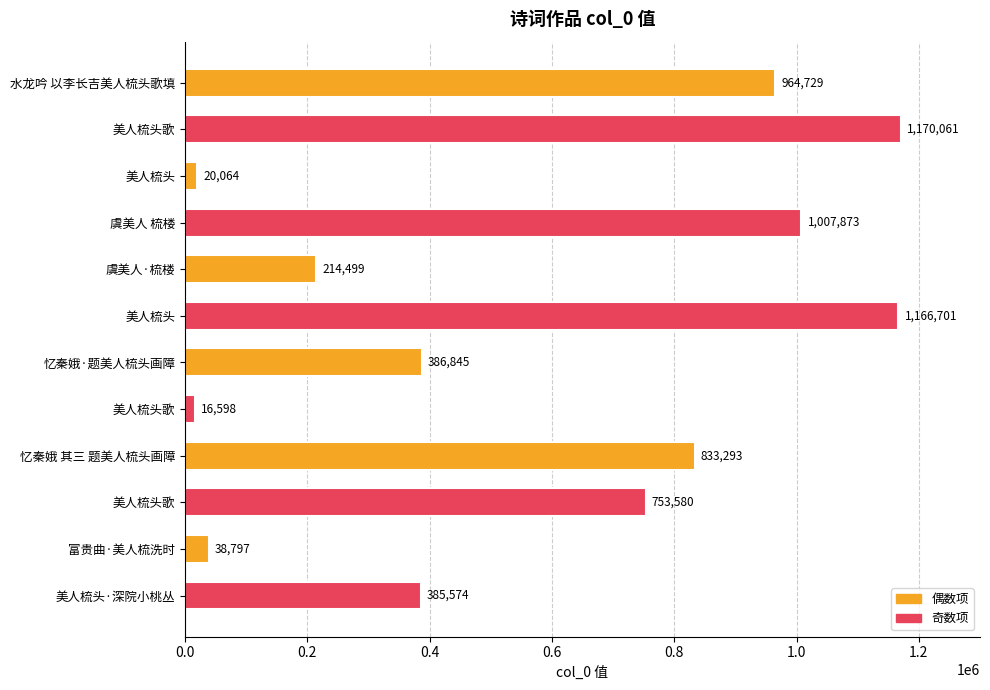

How many data points does each series have?

12